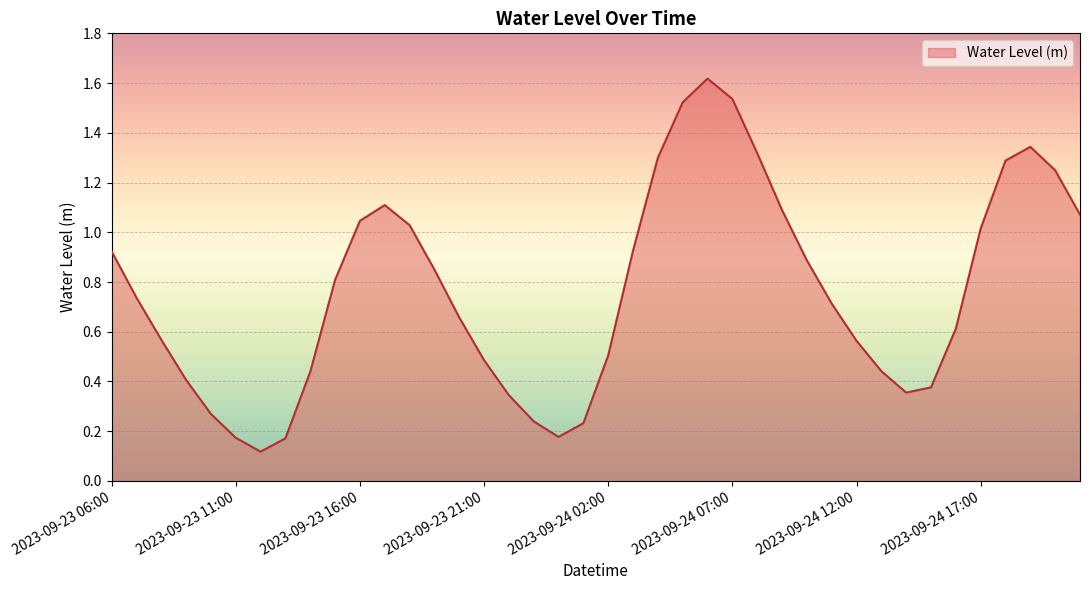

Count the number of categories in the chart.

40